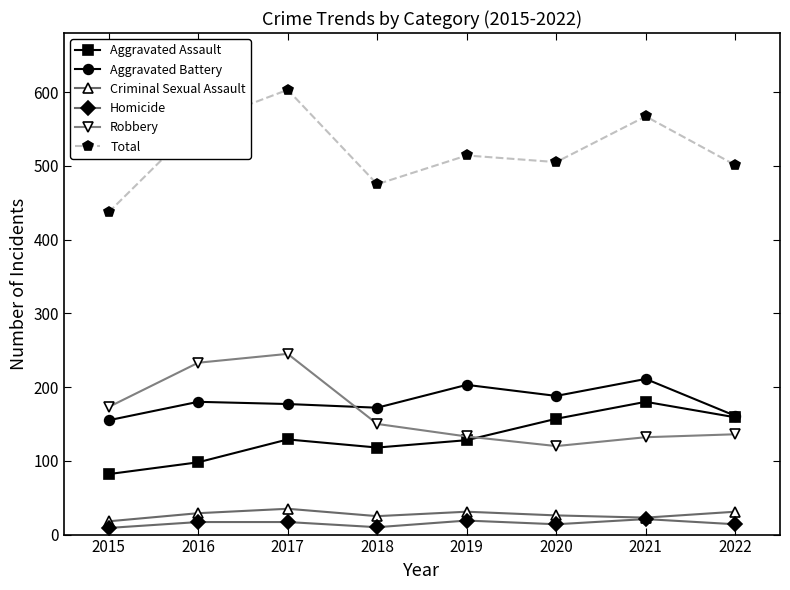

Which series has the largest total across all categories?

Total